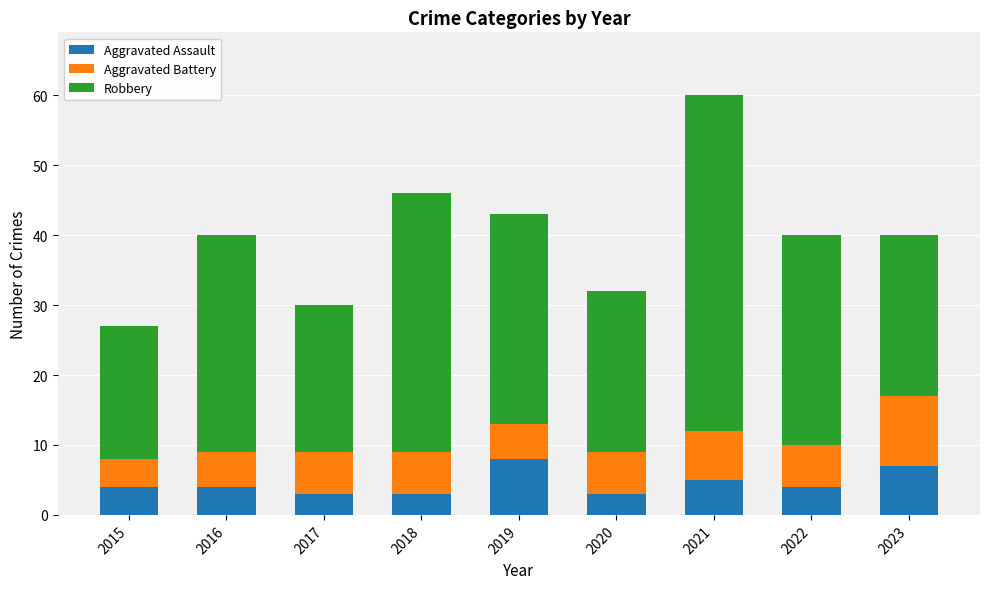

True or false: Aggravated Assault has a value of 4 at 2022.

True